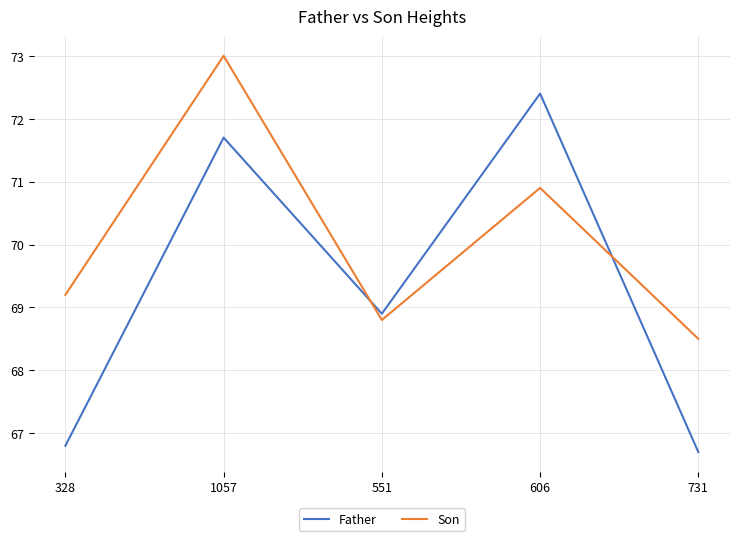

Rank the categories by Son value from lowest to highest.

731, 551, 328, 606, 1057